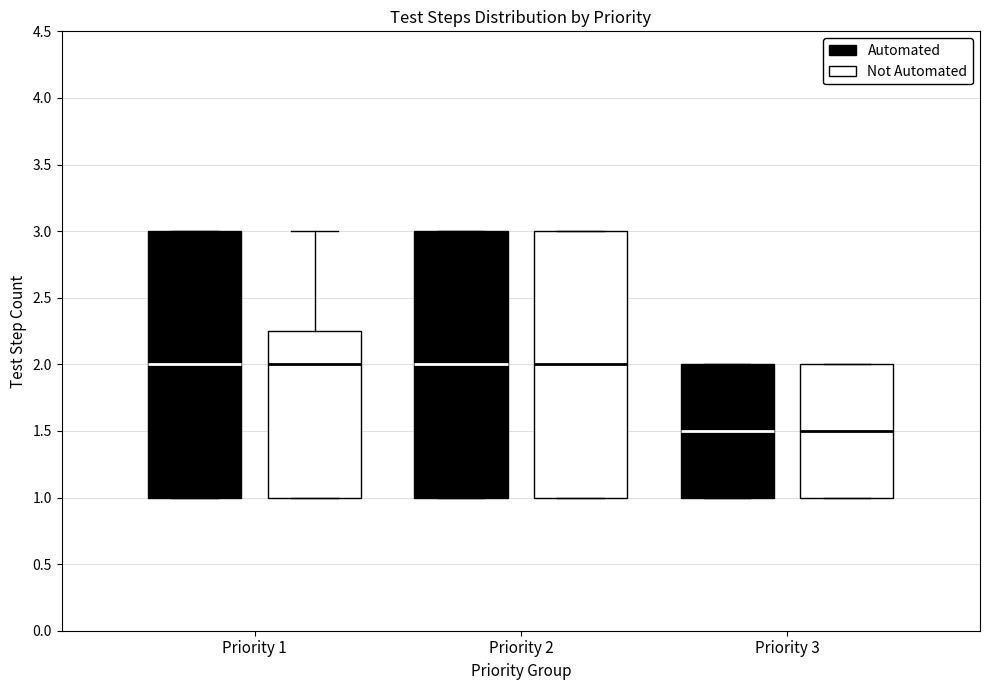

Reading left to right, read every box against the y-axis: the position of its median line, the range the box covers, and the ends of its whiskers. The values are not printed on the chart, so give them approximately, as read against the axis.

Priority 1 (Automated): median 2.00, box 1.00 to 3.00, whiskers 1.00 to 3.00
Priority 1 (Not Automated): median 2.00, box 1.00 to 2.25, whiskers 1.00 to 3.00
Priority 2 (Automated): median 2.00, box 1.00 to 3.00, whiskers 1.00 to 3.00
Priority 2 (Not Automated): median 2.00, box 1.00 to 3.00, whiskers 1.00 to 3.00
Priority 3 (Automated): median 1.50, box 1.00 to 2.00, whiskers 1.00 to 2.00
Priority 3 (Not Automated): median 1.50, box 1.00 to 2.00, whiskers 1.00 to 2.00